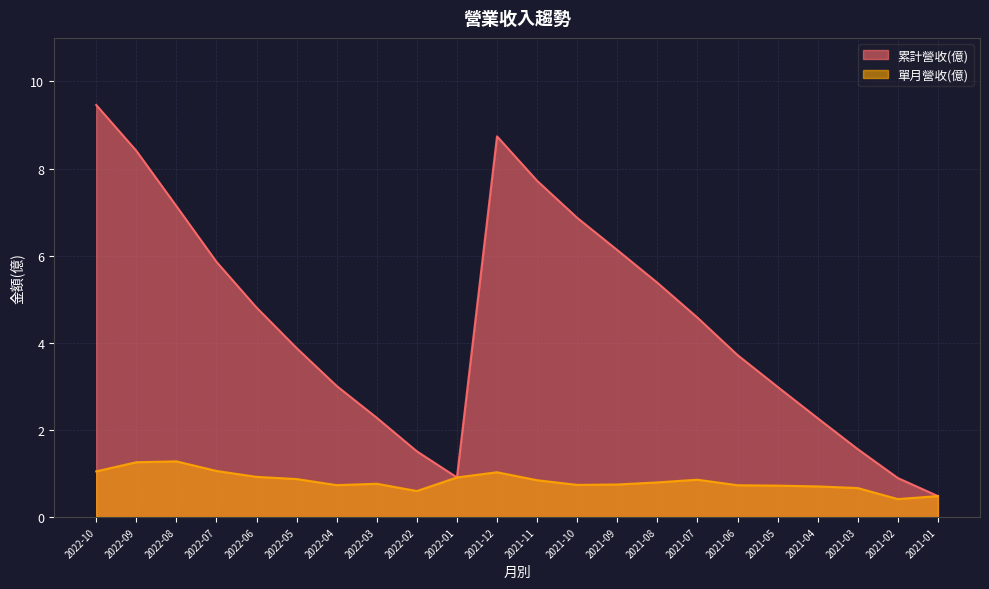

Is the value of 單月營收(億) at 2021-01 greater than the value of 累計營收(億) at 2022-07?

No